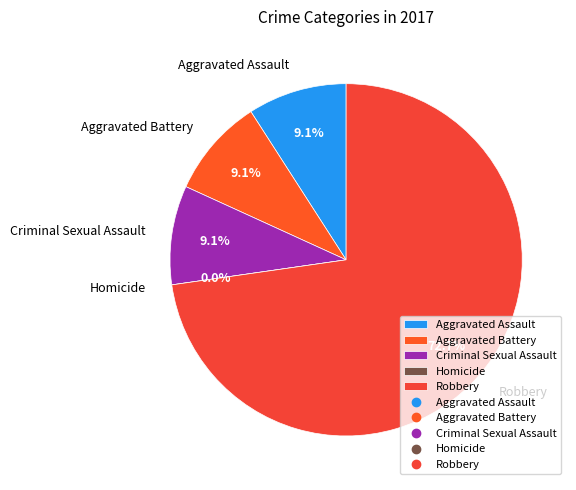

Is it true that Criminal Sexual Assault is 9% of the pie?

True